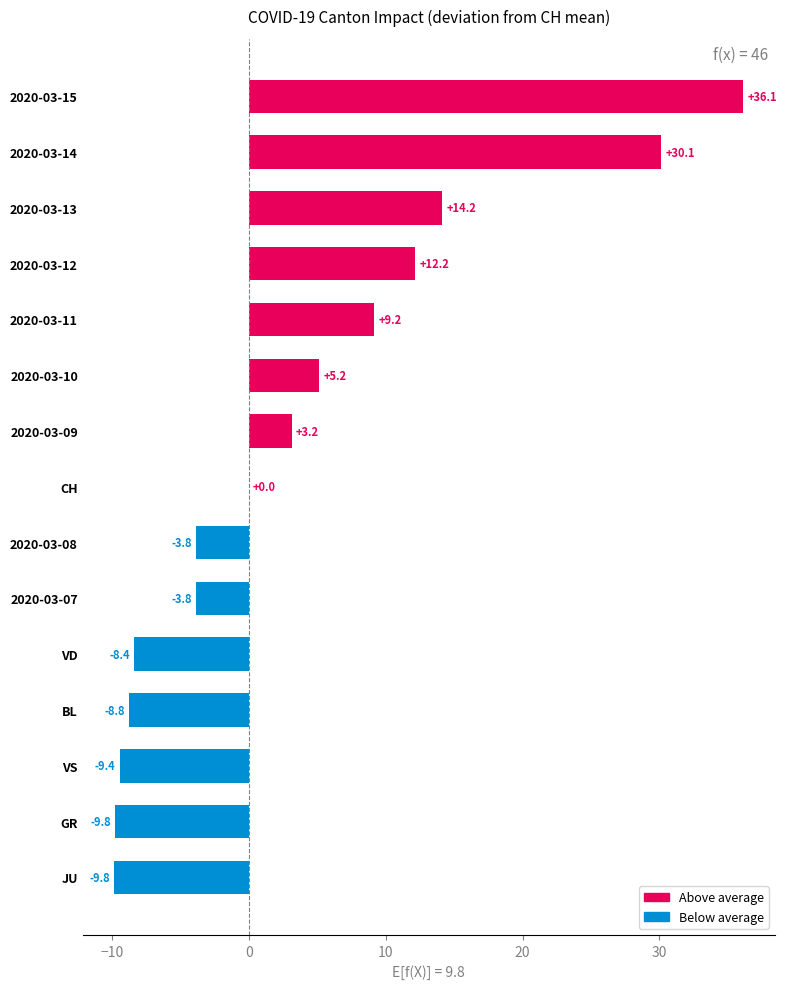

What is the approximate value at VD?

-8.4